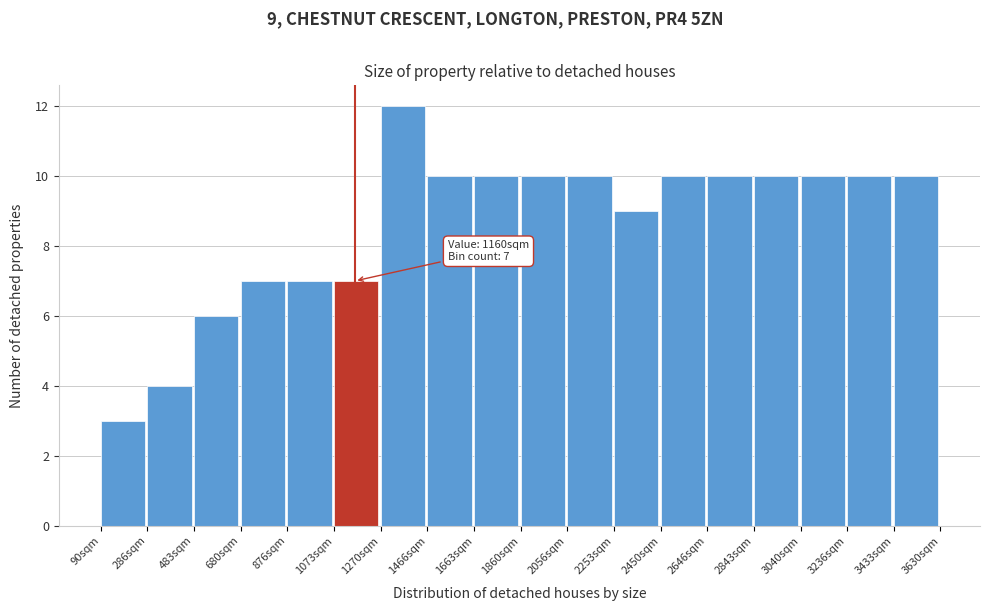

Which range on the x-axis has the tallest bar?

1280 to 1460